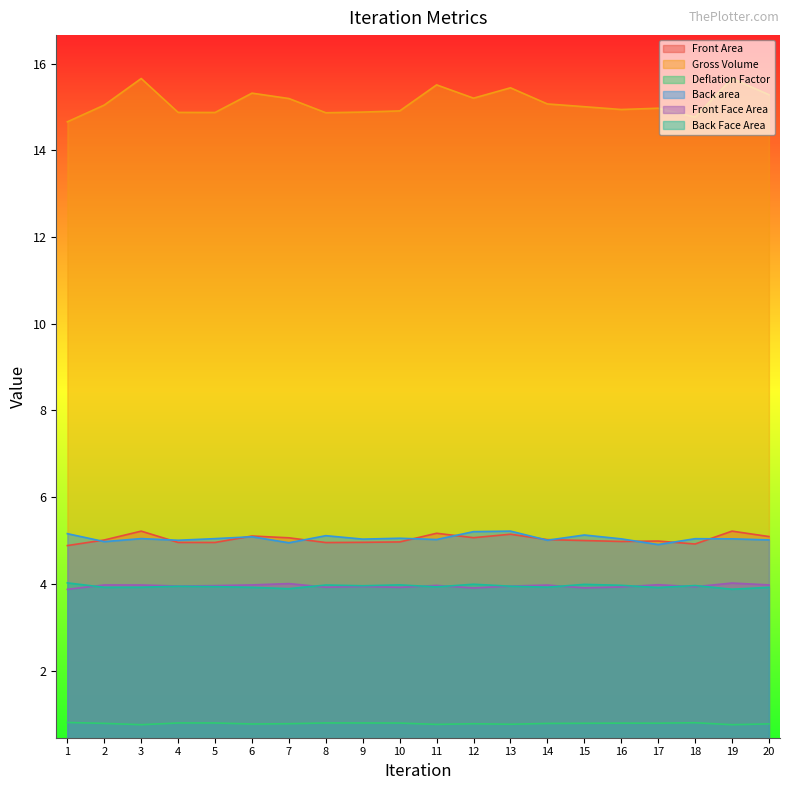

How many lines are shown in the chart?

6